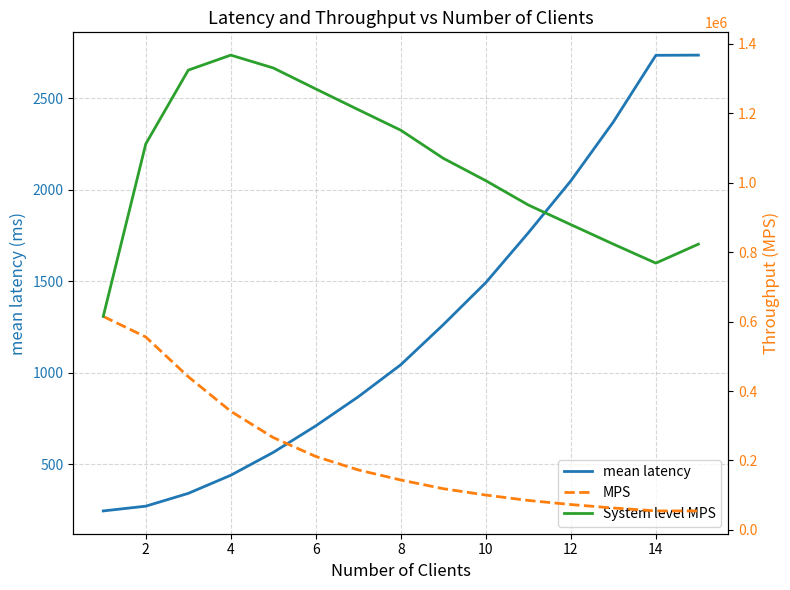

Does the chart have visible grid lines?

Yes